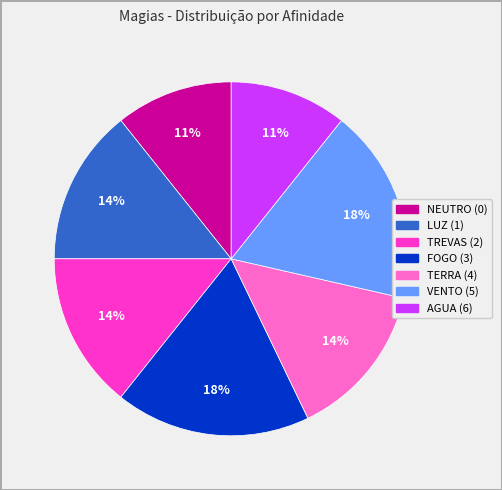

The AGUA (6) slice represents 11% of the pie. True or false?

True